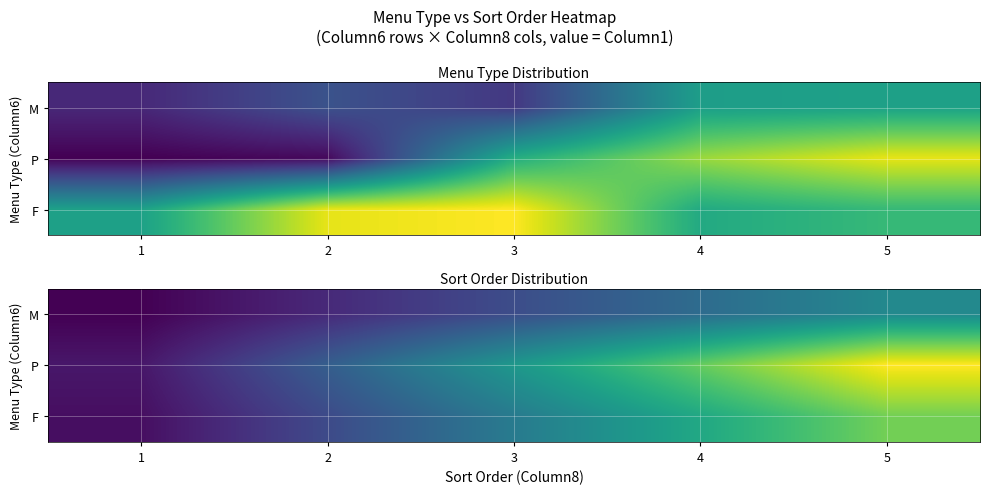

What is the minimum value for M?

5.0